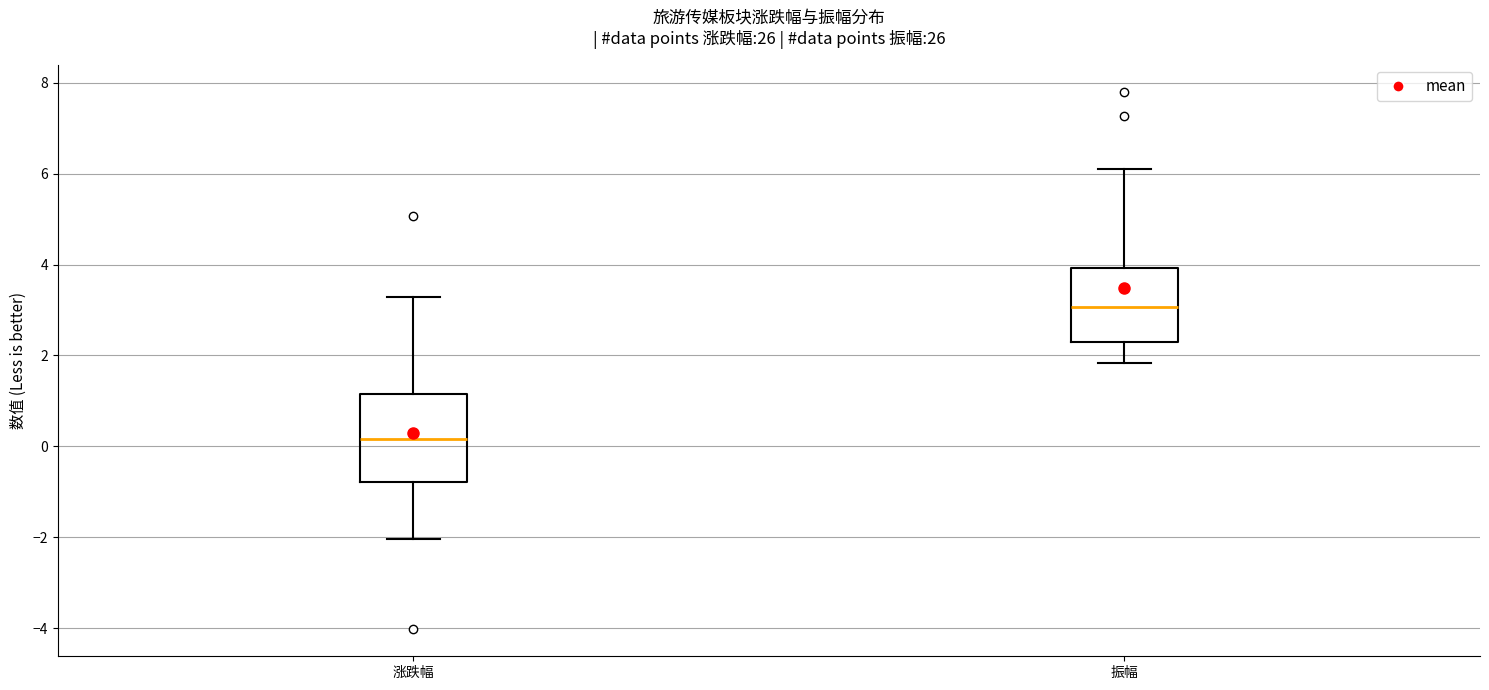

Which box's median line is the highest?

振幅